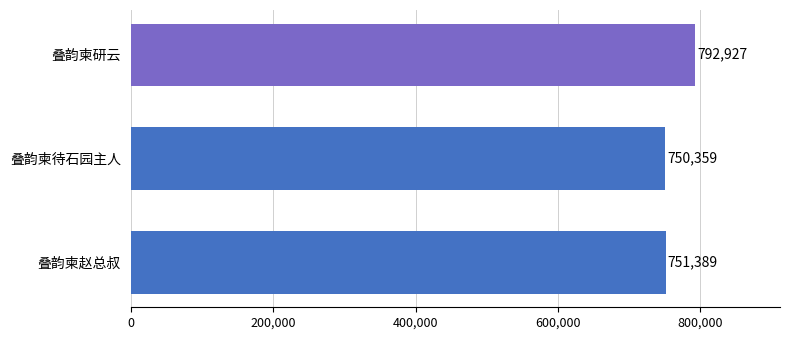

What is the difference between the values at 叠韵柬赵总叔 and 叠韵柬研云?

41538